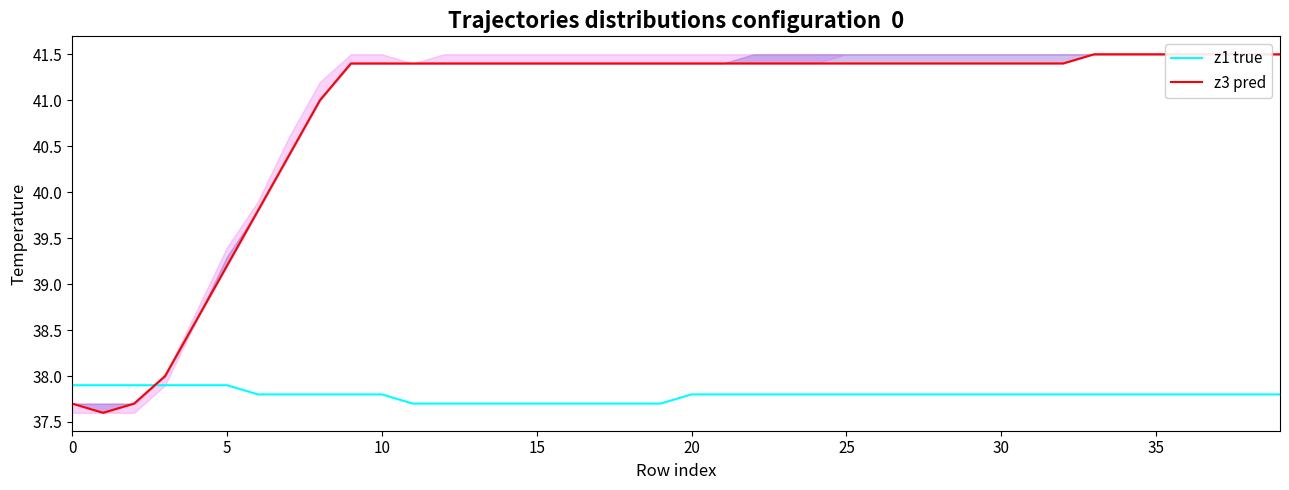

What is the lowest value of the z1 true series?

37.7